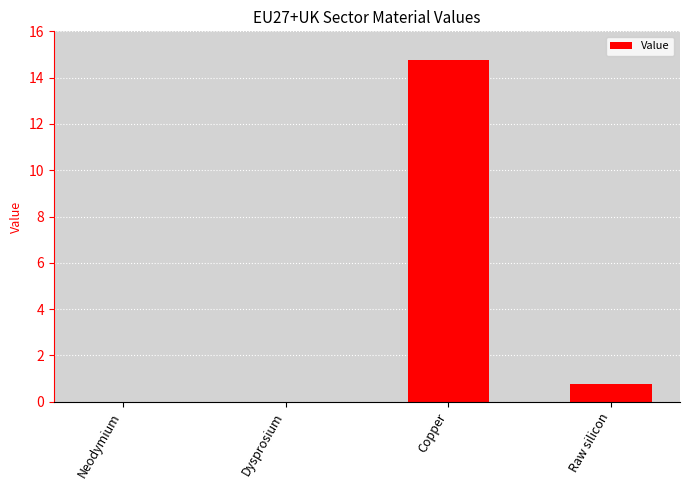

How many series are shown in this chart?

1